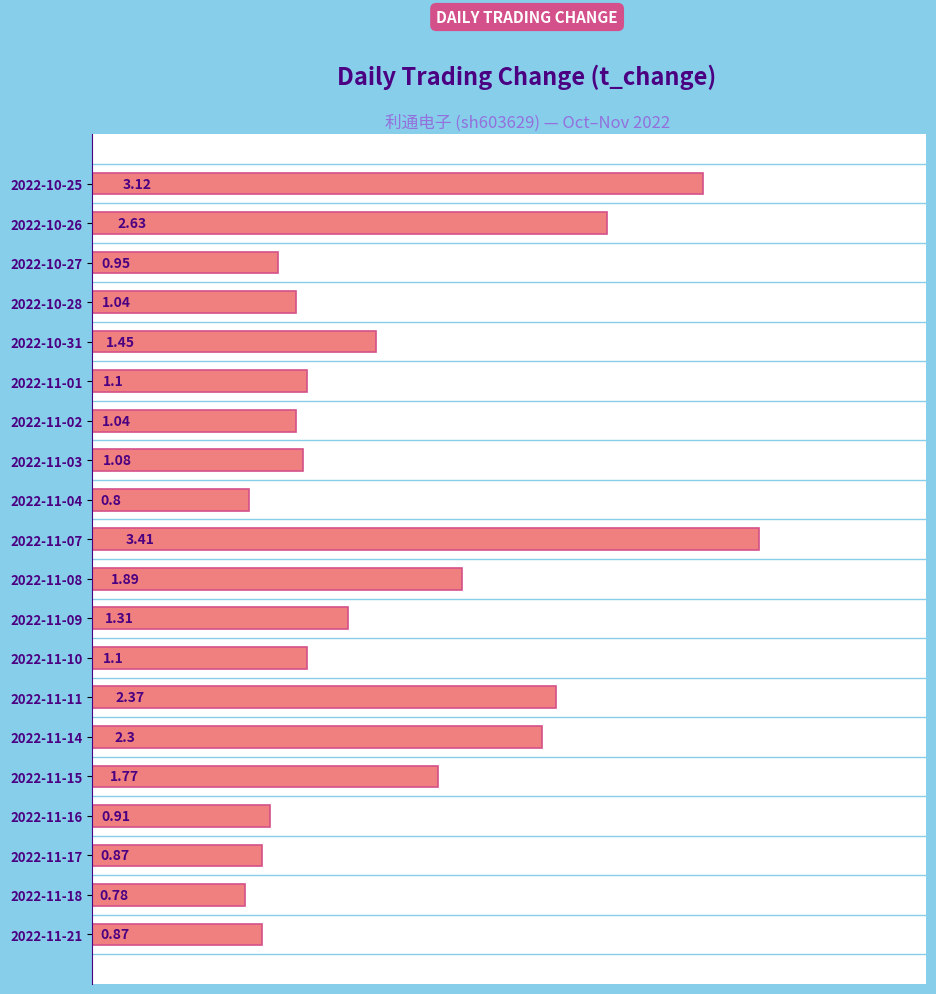

How many data points are less than 1?

6